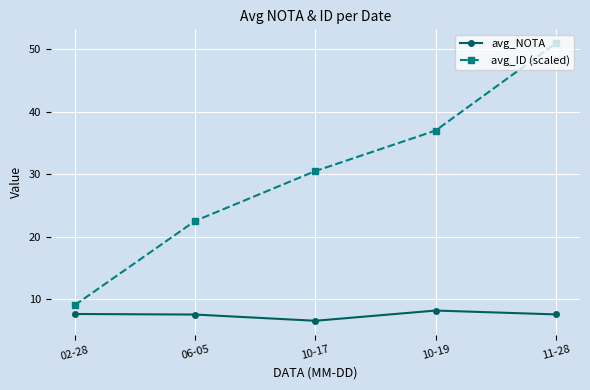

Which series has the largest total across all categories?

avg_ID (scaled)